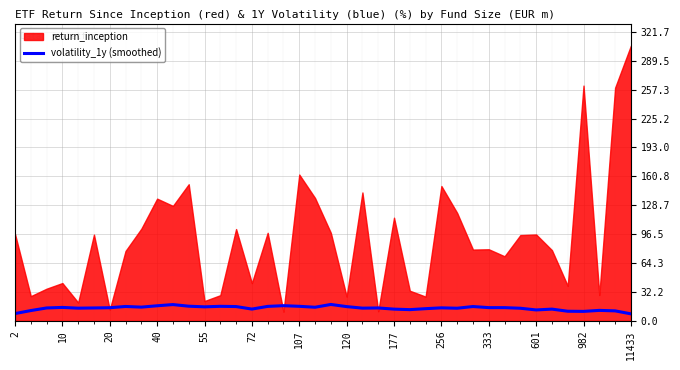

What is the highest value of the volatility_1y (smoothed) series?

18.3